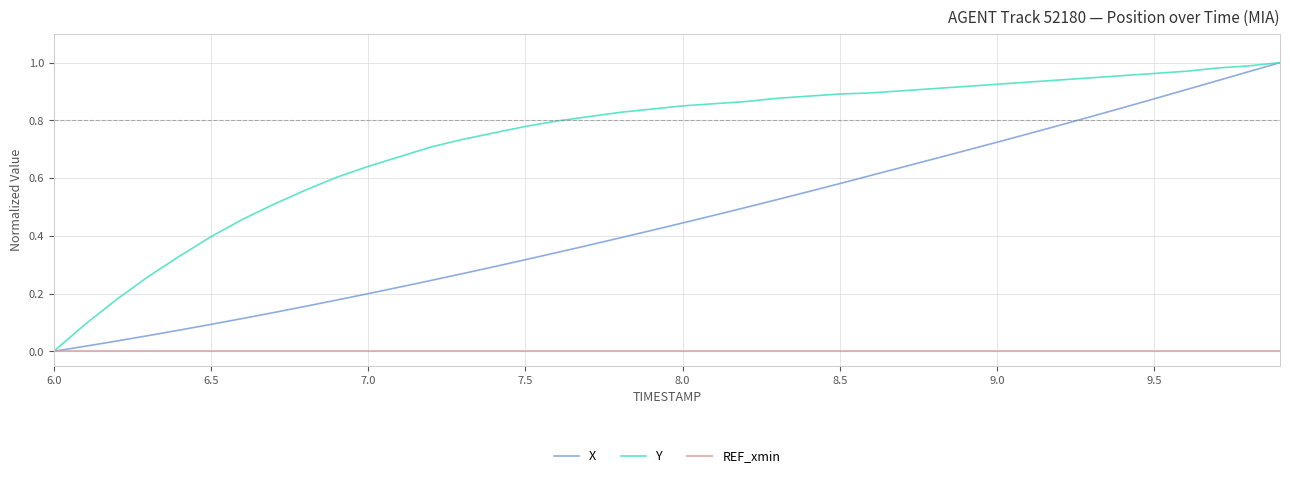

Rank the series by their average value, from lowest to highest.

REF_xmin, X, Y